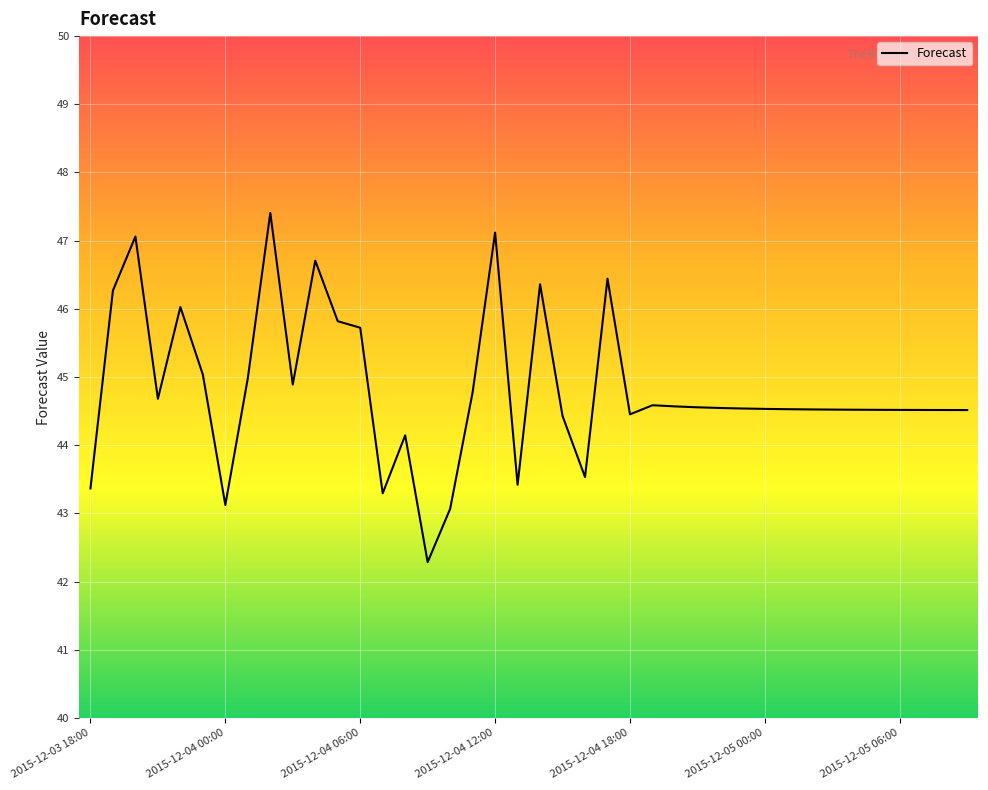

What is the difference between the maximum and minimum values?

5.1